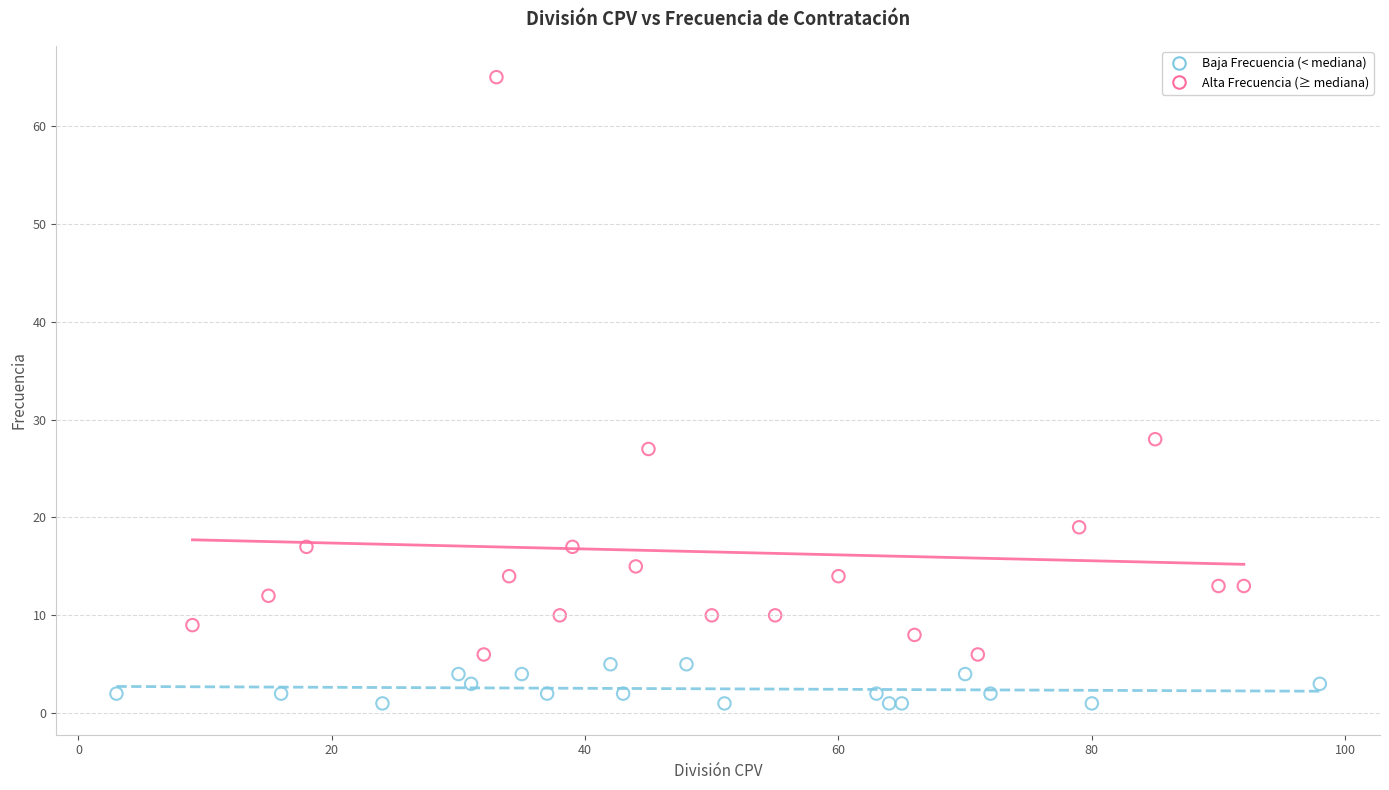

Which series has the widest spread of Y values?

Alta Frecuencia (≥ mediana)